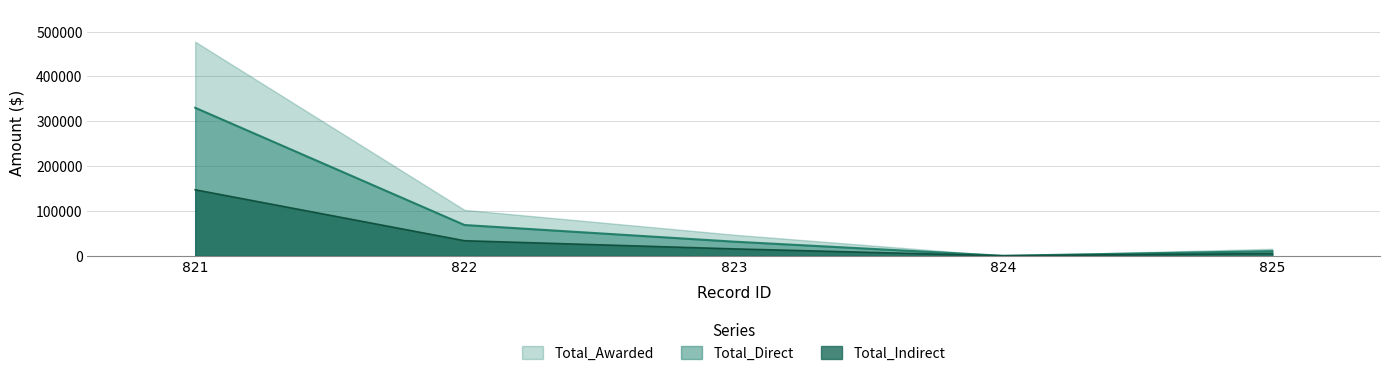

True or false: Total_Indirect and Total_Direct intersect in this chart.

False